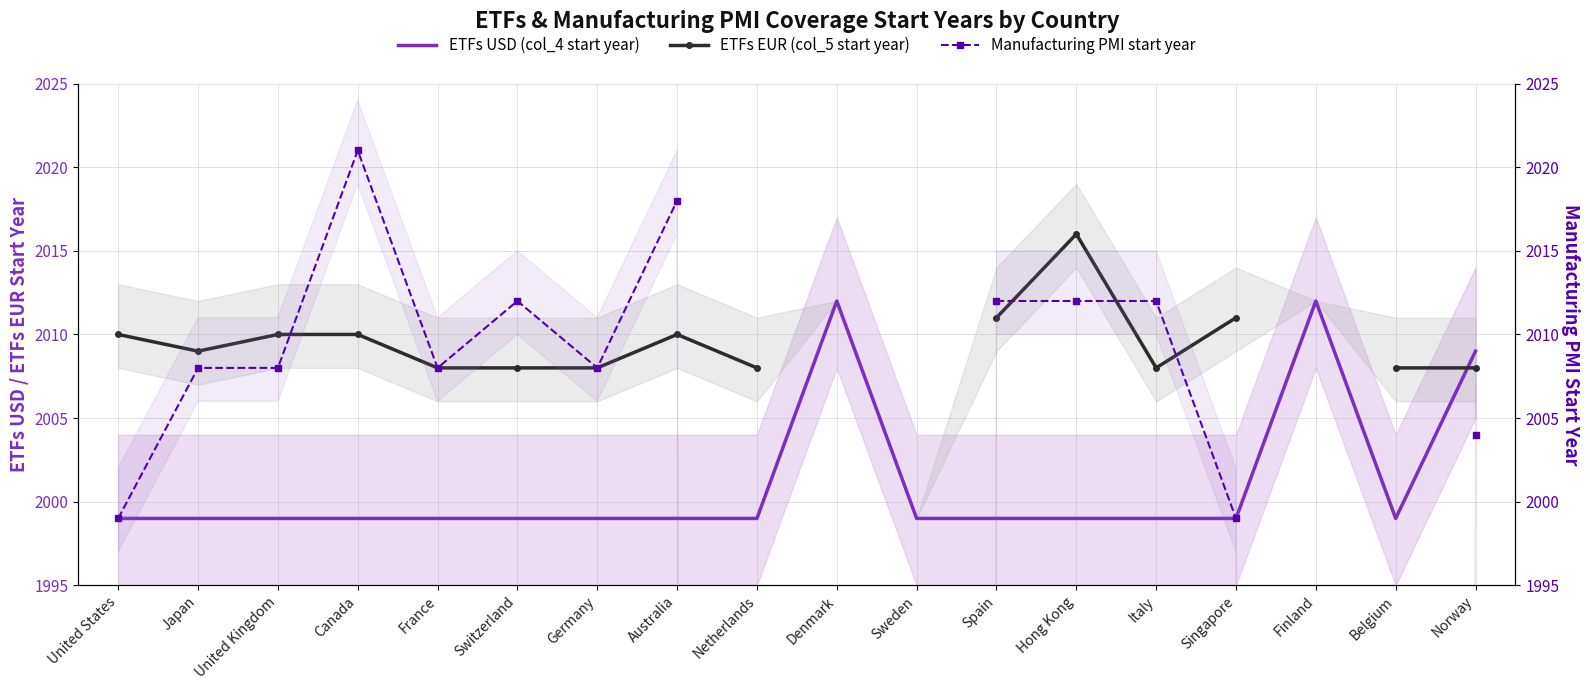

What is the smallest value displayed?

1999.0